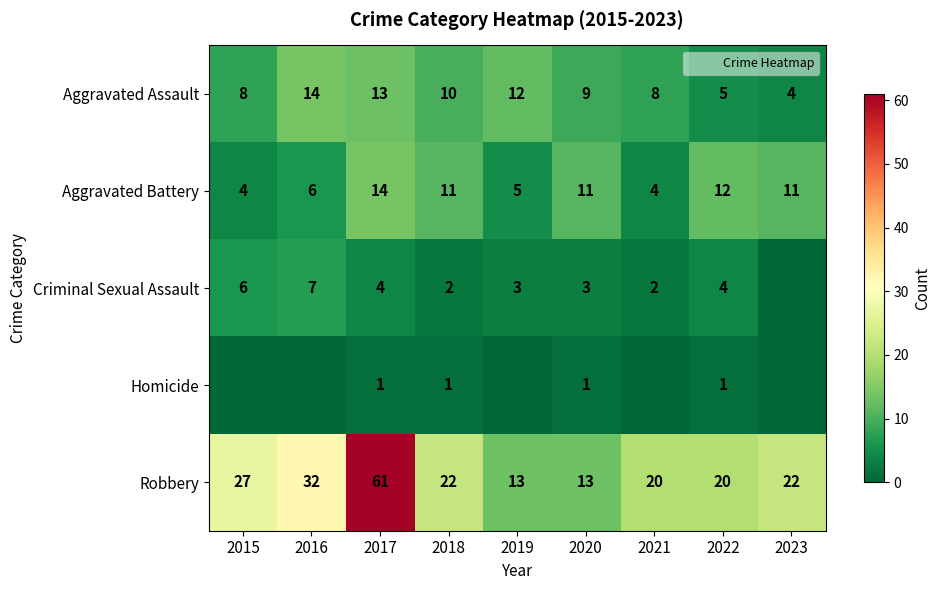

The Robbery series shows 3 at 2019. True or false?

False